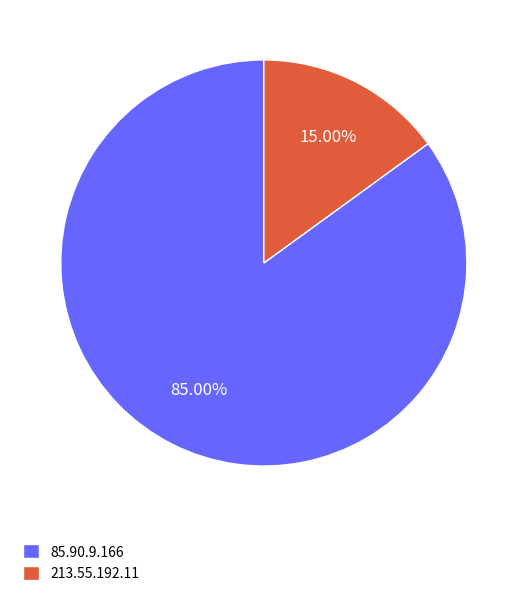

Count the number of slices in the pie.

2